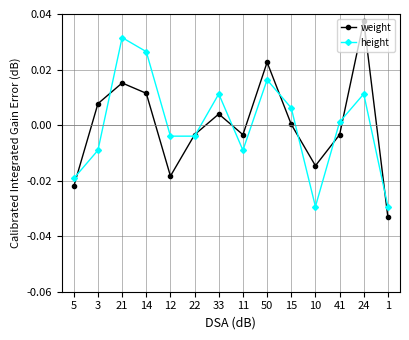

Which series has the largest range (max minus min)?

weight